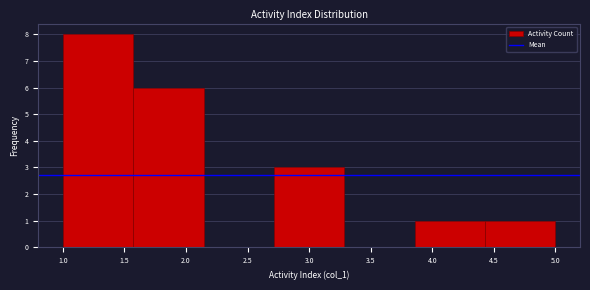

What is the height of the bar covering 1.00 to 1.55 on the x-axis? Neither the bar edges nor the heights are printed on the chart, so give them approximately, as read against the axes.

8